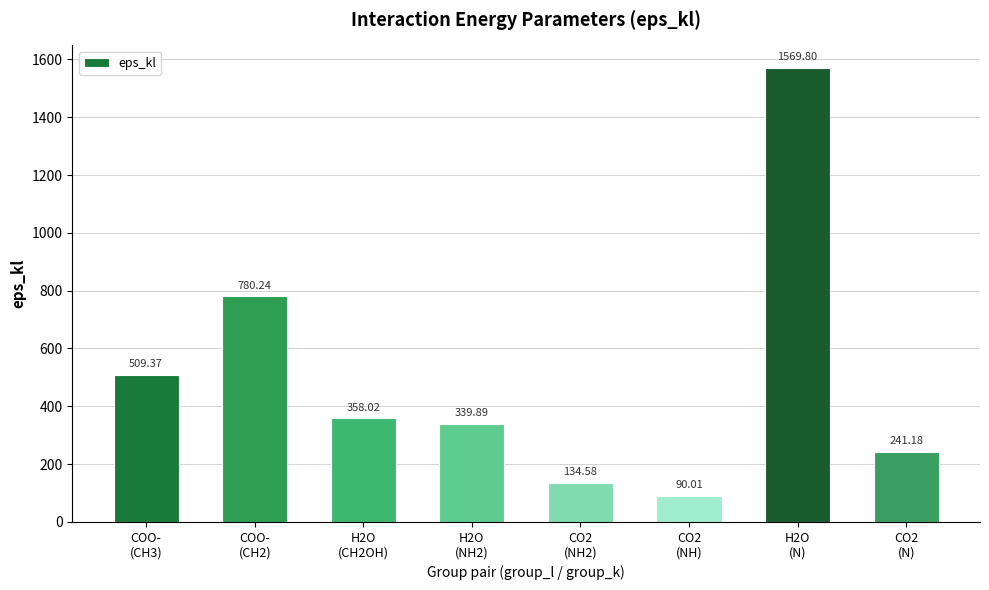

What is the difference between the values at H2O
(N) and H2O
(CH2OH)?

1211.8